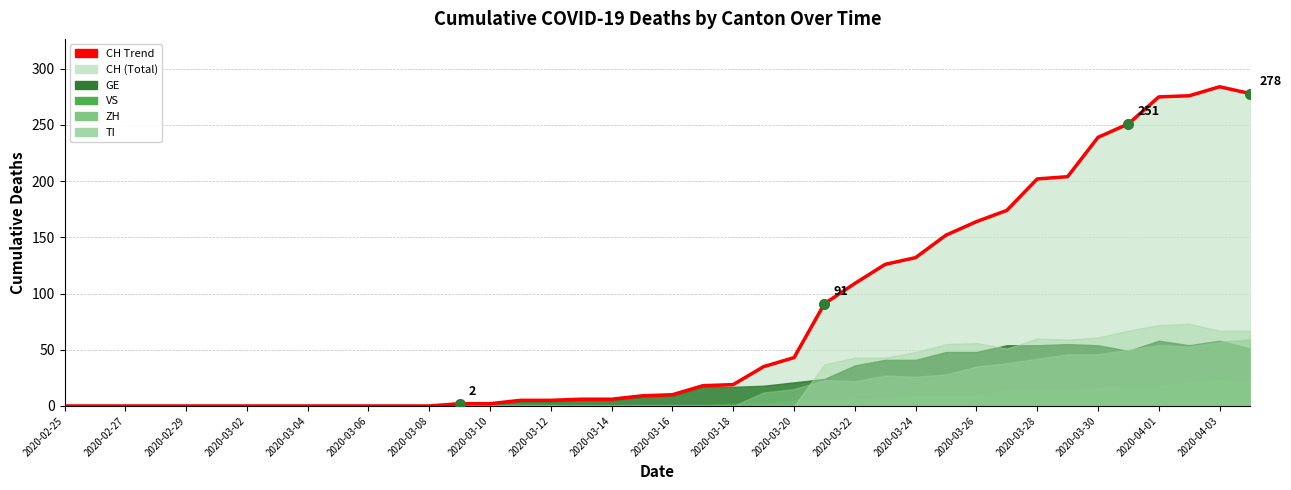

How many values exceed 10?

19